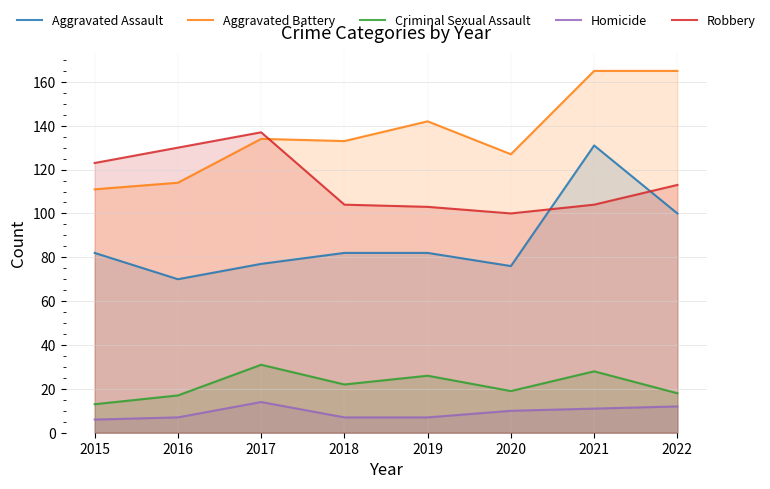

Which has a higher value, 2015 or 2017?

2015